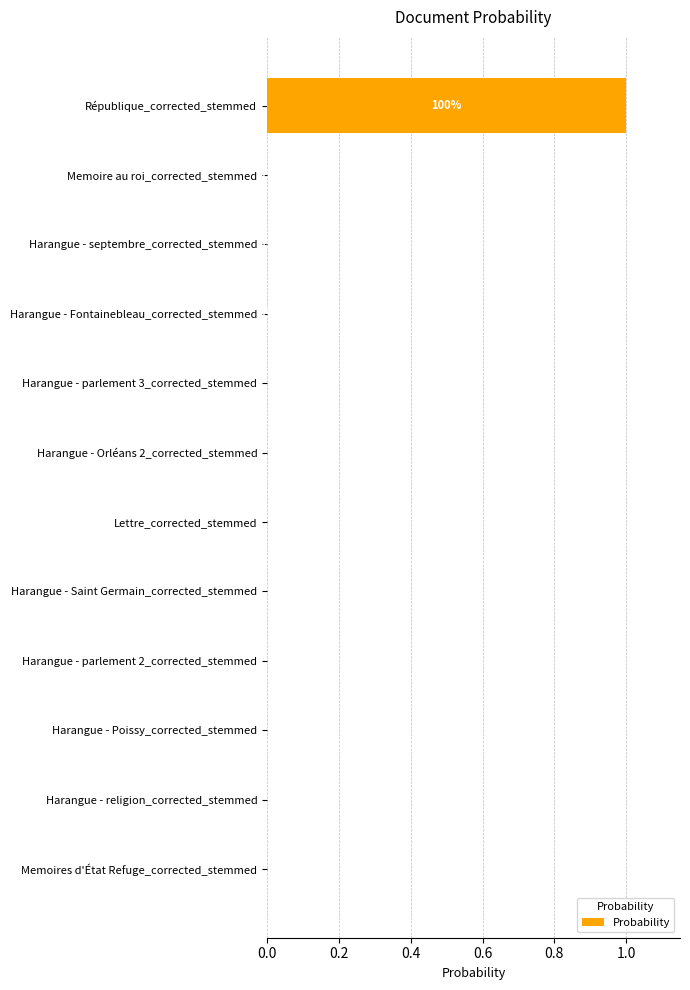

The value at Harangue - religion_corrected_stemmed is -0.5. True or false?

False